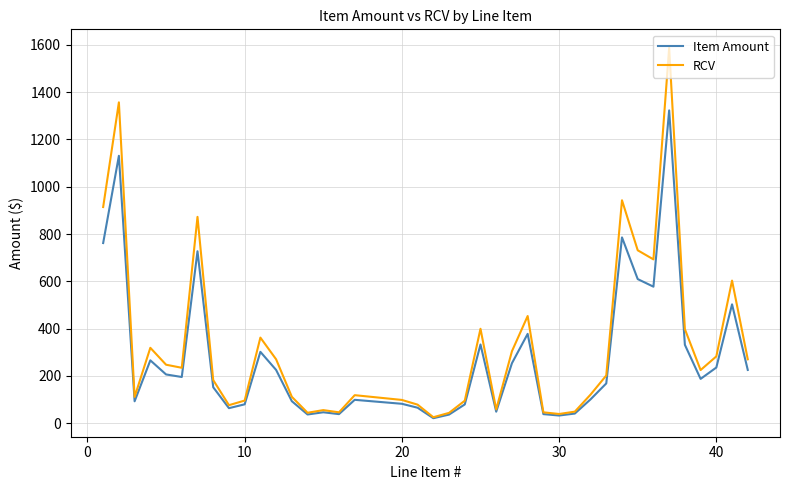

Which series has the largest range (max minus min)?

RCV